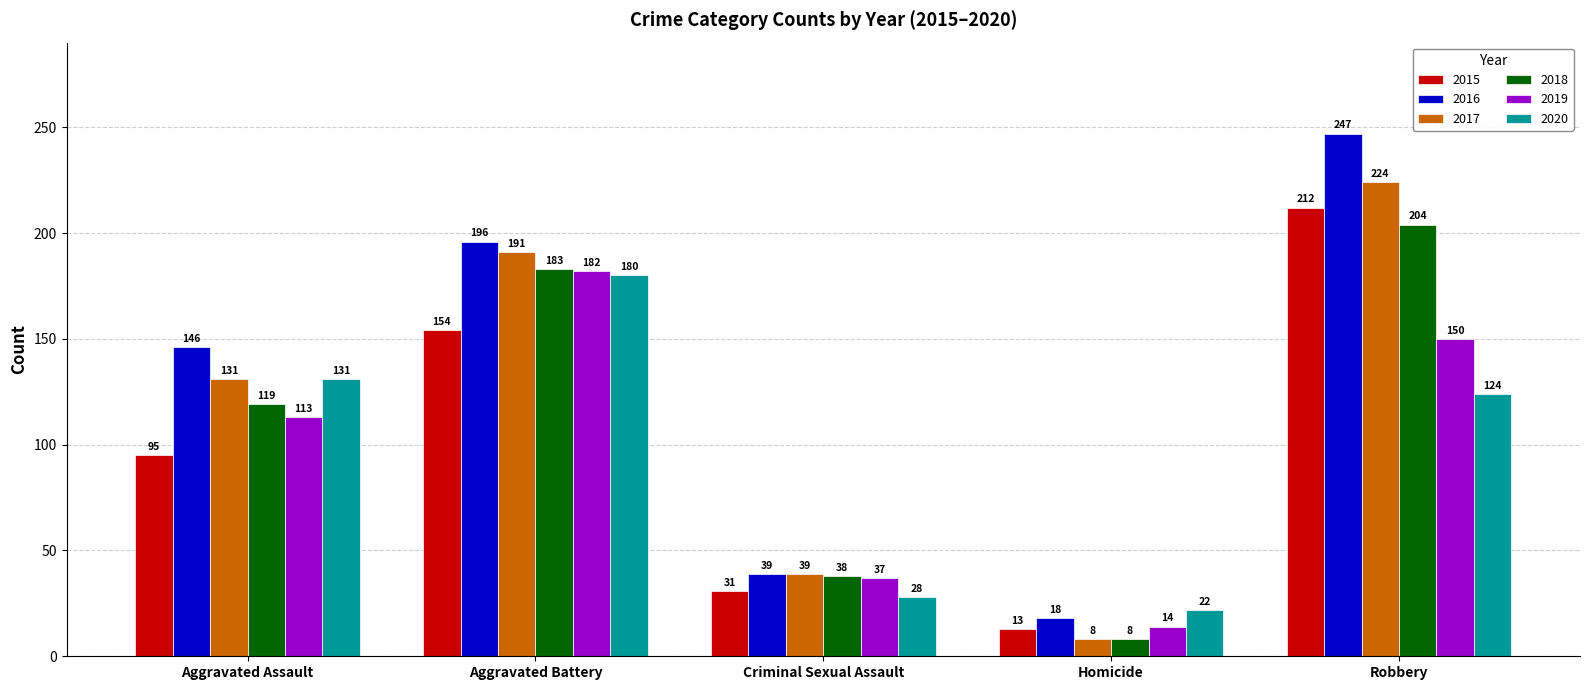

Is the value of 2018 at Homicide greater than the value of 2019 at Aggravated Battery?

No